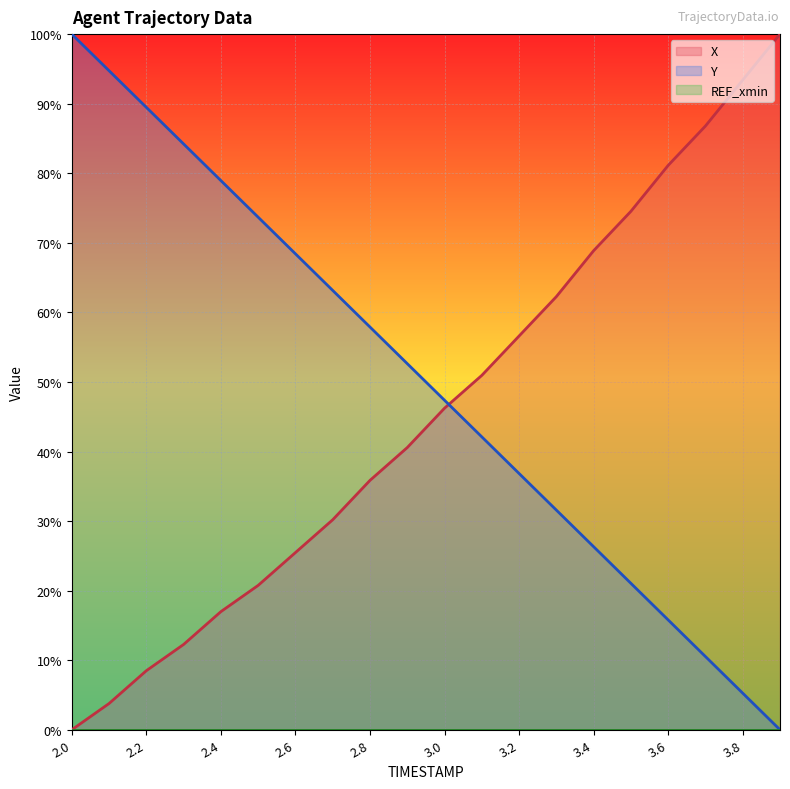

At which label does X reach its peak?

3.9